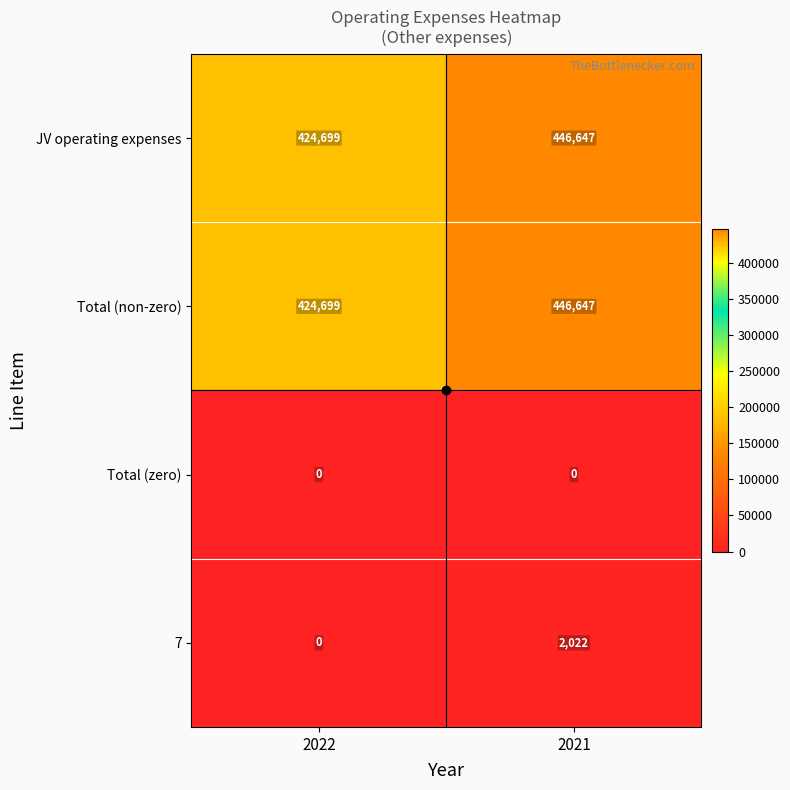

What is the greatest value displayed?

446647